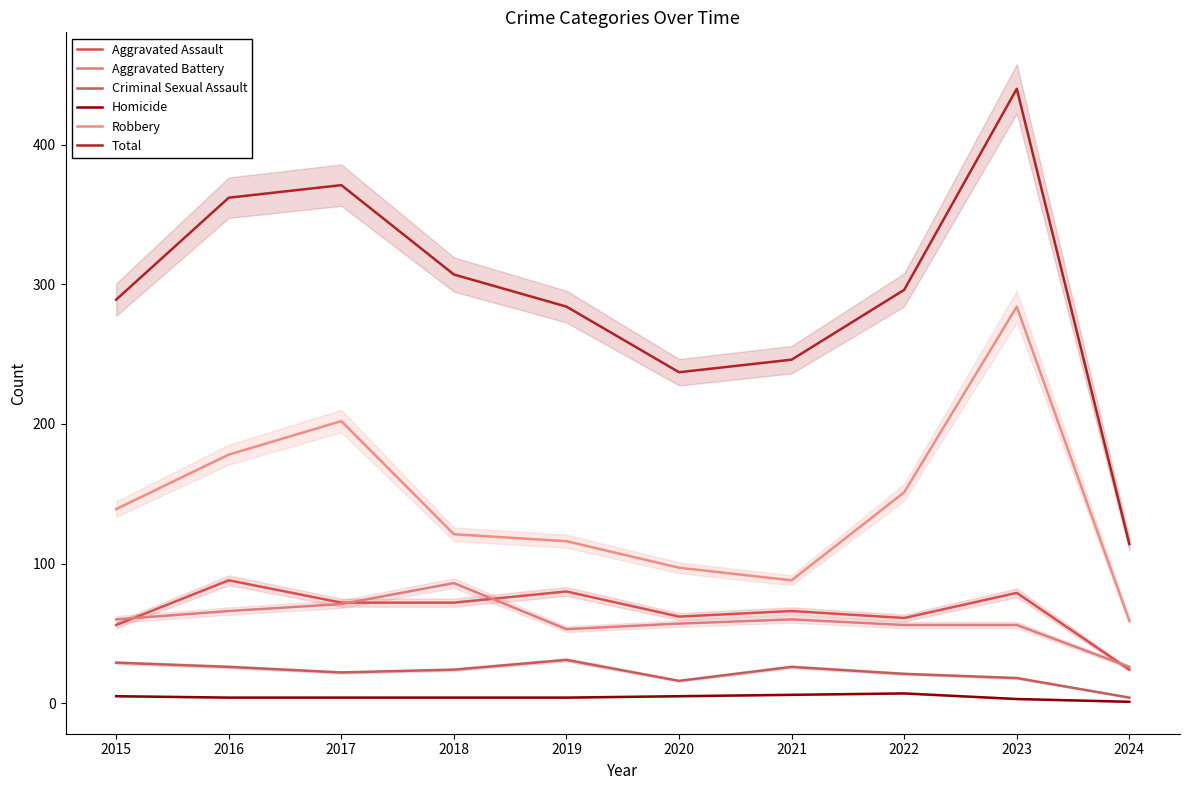

What are all the series names shown in the legend?

Aggravated Assault, Aggravated Battery, Criminal Sexual Assault, Homicide, Robbery, Total